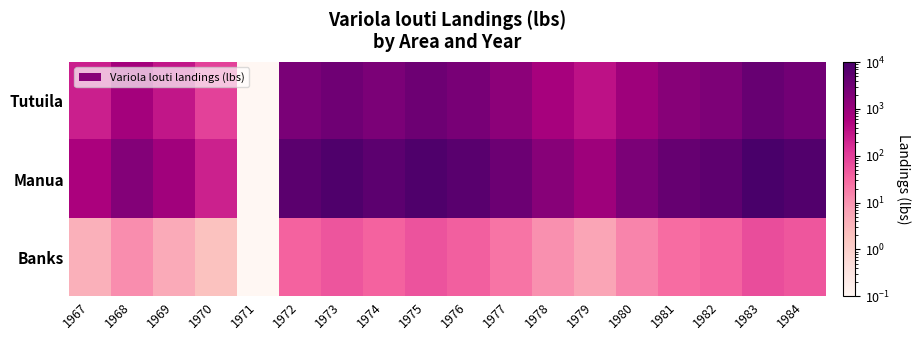

Reading left to right, what are all the values shown in this chart?

Tutuila: 1967=238.0	1968=714.0	1969=315.0	1970=91.0	1971=0.1	1972=2298.0	1973=3264.0	1974=2255.0	1975=3360.0	1976=2411.0	1977=1413.0	1978=652.0	1979=351.0	1980=877.0	1981=1665.0	1982=2136.0	1983=4050.0	1984=3004.0
Manua: 1967=596.0	1968=1788.0	1969=789.0	1970=228.0	1971=0.1	1972=5756.0	1973=8175.0	1974=5648.0	1975=8416.0	1976=6039.0	1977=3539.0	1978=1633.0	1979=879.0	1980=2197.0	1981=4170.0	1982=5350.0	1983=10144.0	1984=7524.0
Banks: 1967=4.0	1968=12.0	1969=5.0	1970=2.0	1971=0.1	1972=38.0	1973=54.0	1974=37.0	1975=56.0	1976=40.0	1977=23.0	1978=11.0	1979=6.0	1980=15.0	1981=28.0	1982=35.0	1983=67.0	1984=50.0